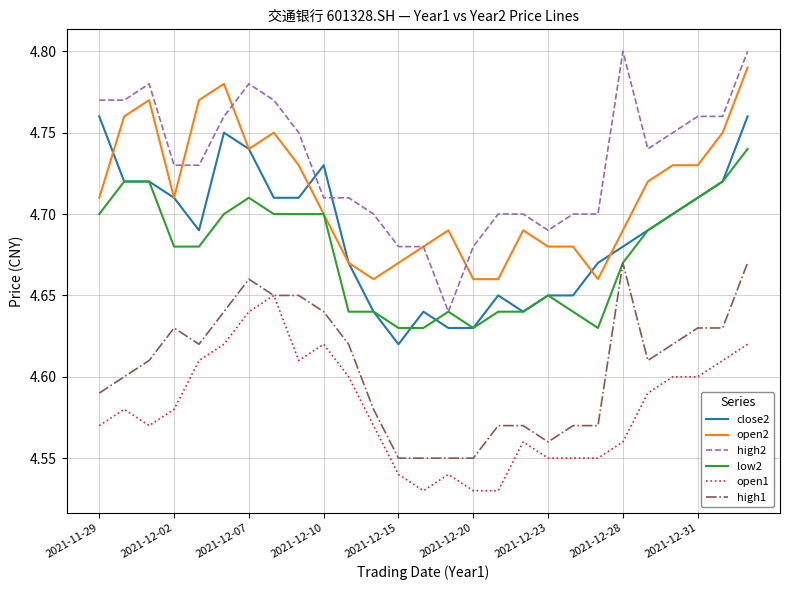

True or false: high2 and high1 intersect in this chart.

False